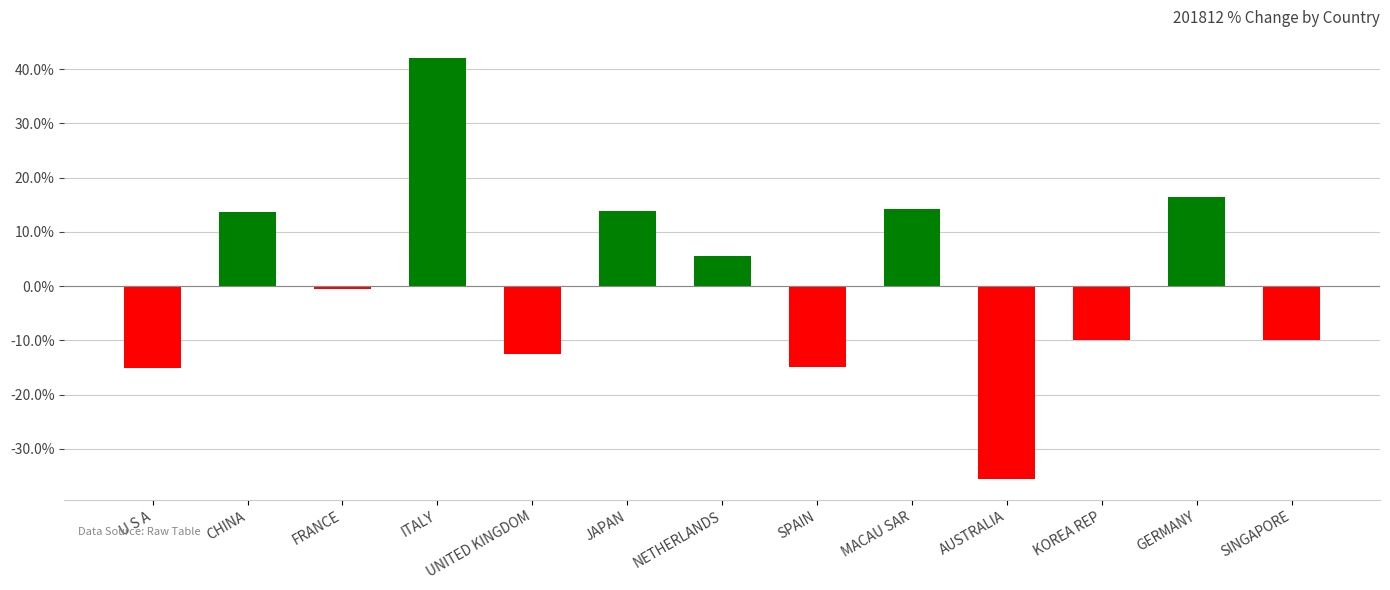

How many bars are there in total?

13